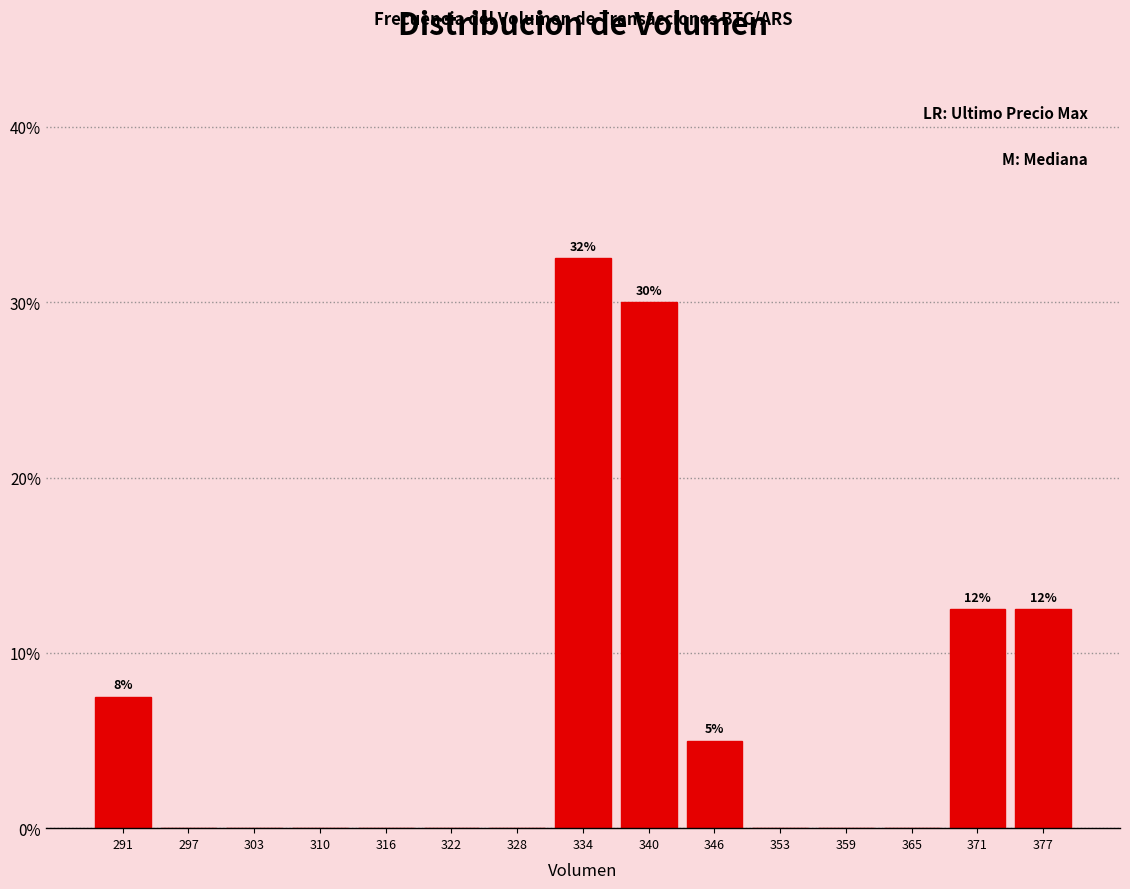

Which range on the x-axis has the tallest bar?

331 to 337